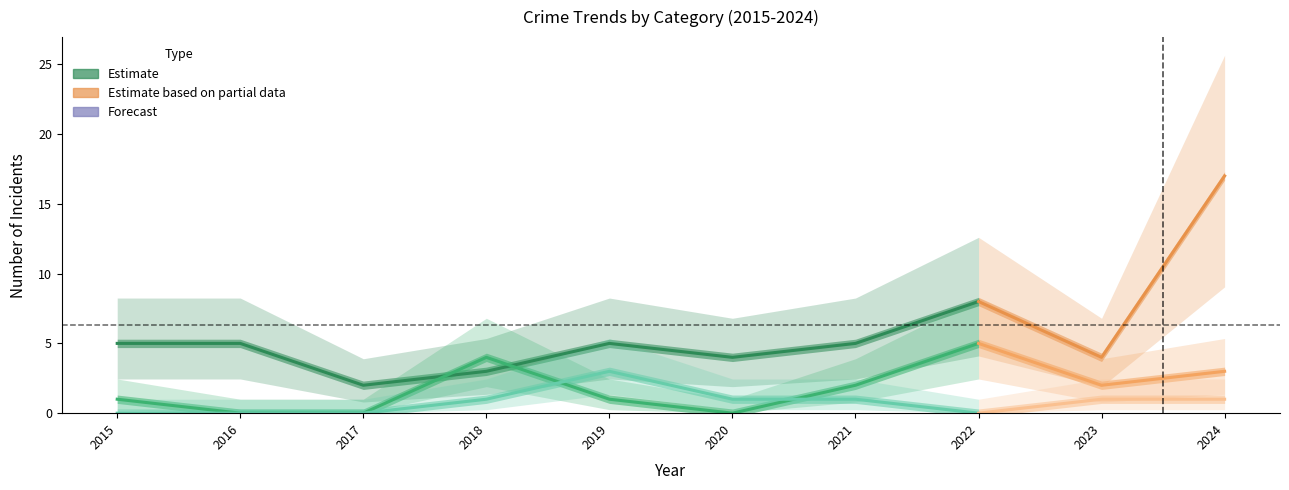

Is it true that the value at 2018 is 4?

False